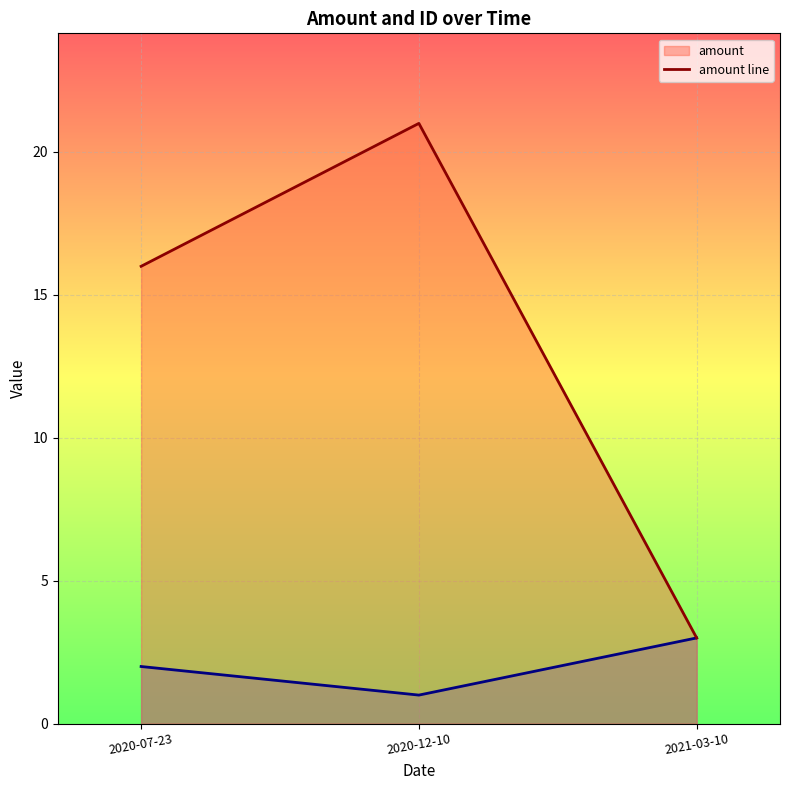

Reading left to right, extract all data points from this chart.

16	21	3